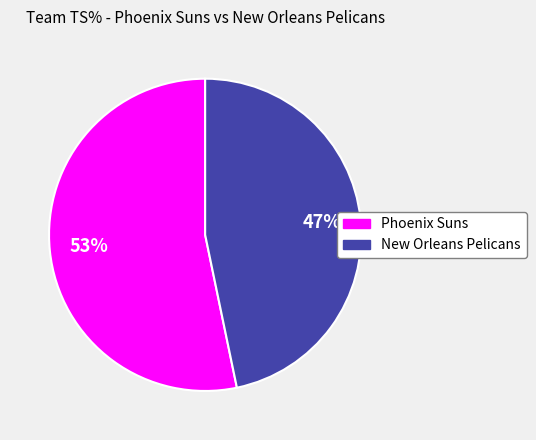

To the nearest percent, what is the average slice percentage?

50%